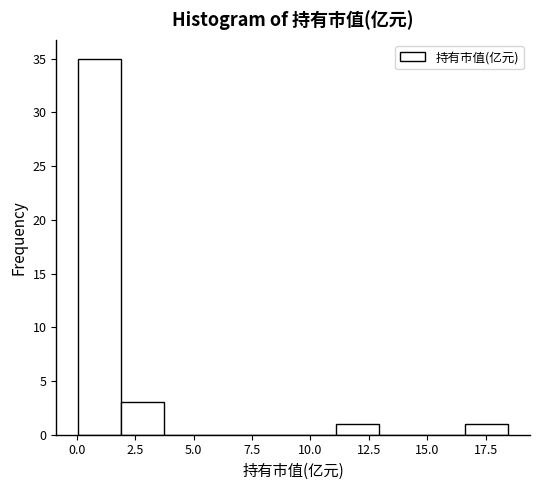

Read against the x-axis, roughly where is the centre of the tallest bar?

1.0